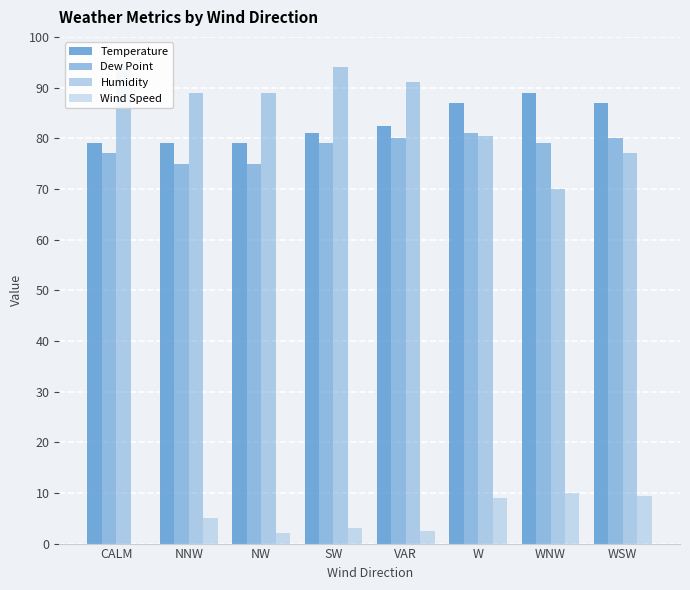

Where does the Humidity series first go above 89?

CALM